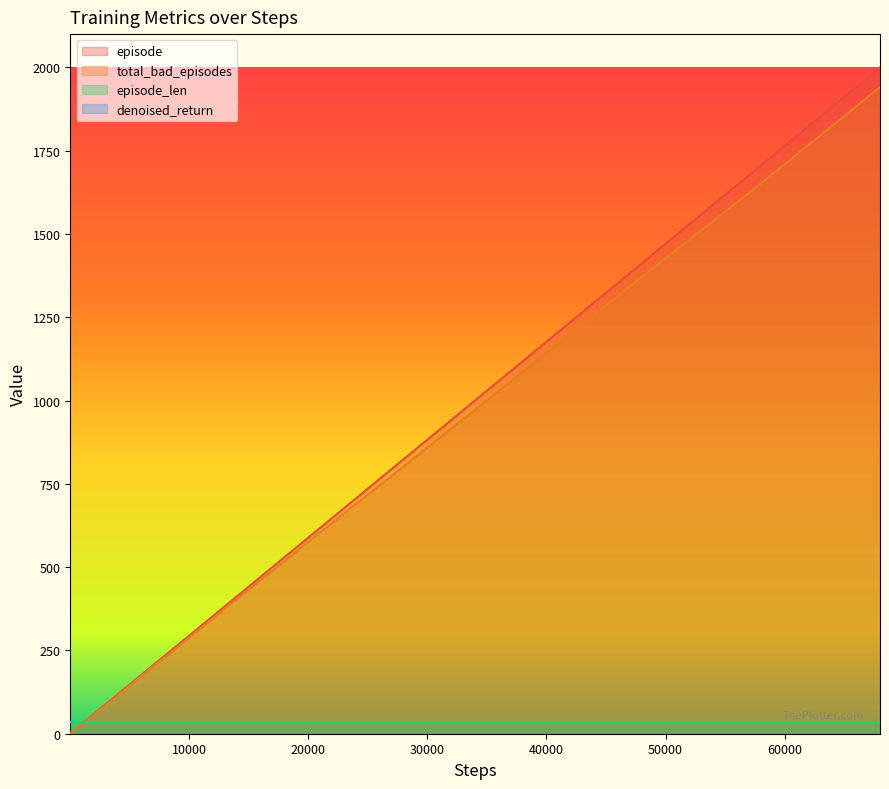

What is the highest value of the episode series?

2000